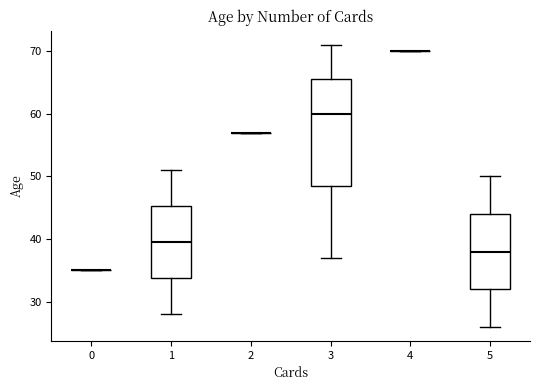

Which box is the tallest, from its lower edge to its upper edge?

3